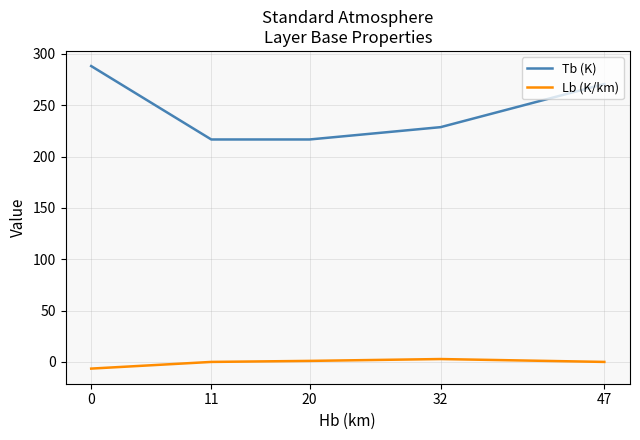

Rank the series by their maximum value, from highest to lowest.

Tb (K), Lb (K/km)